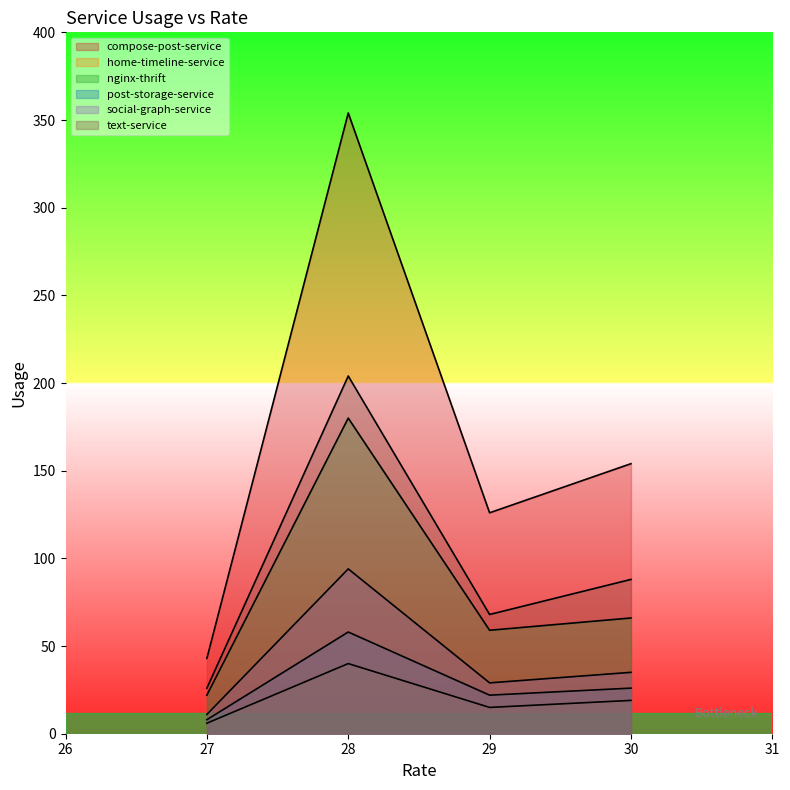

At which label does post-storage-service first exceed 26?

28